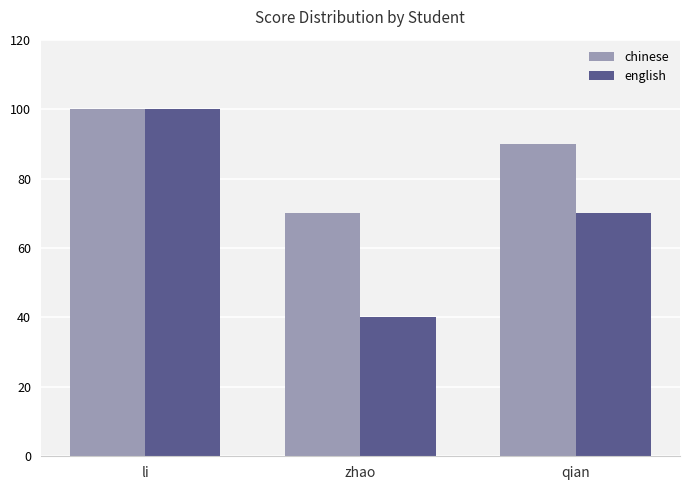

What is the minimum value for english?

40